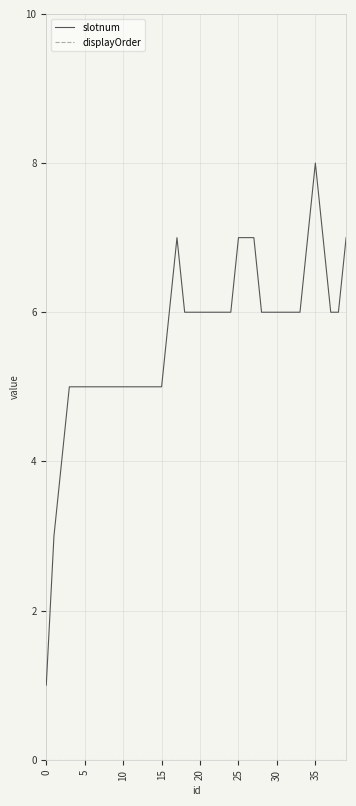

Which series has the largest range (max minus min)?

slotnum